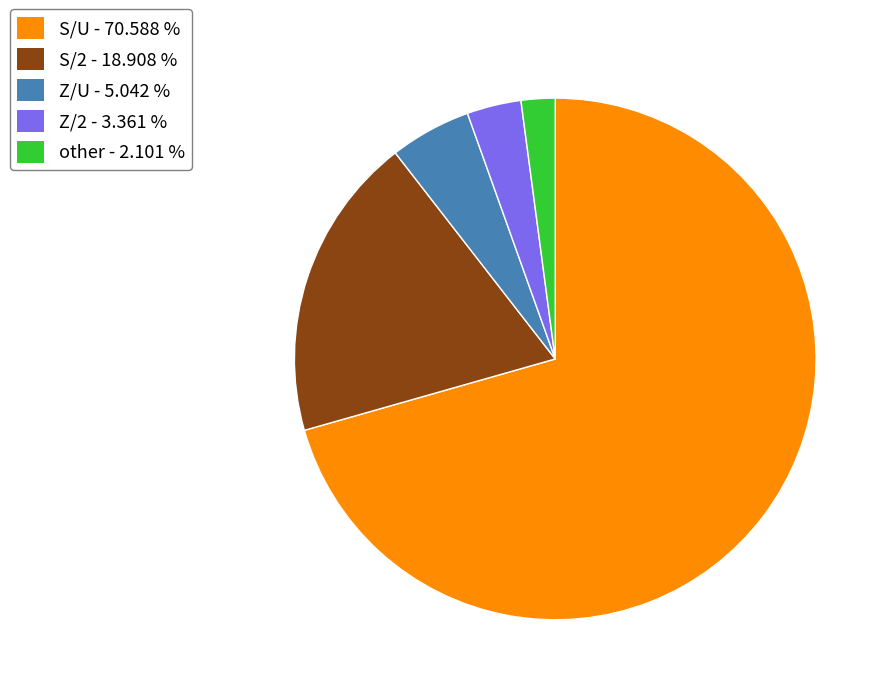

Which category has the biggest portion of the pie?

S/U